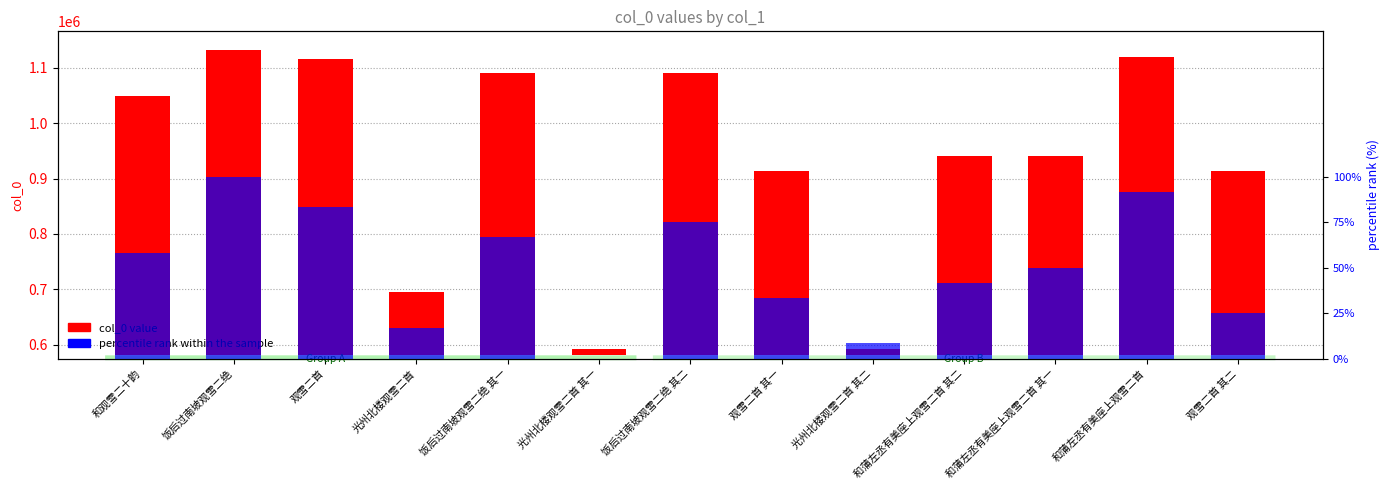

What is the average value of the percentile rank within the sample series?

50.0